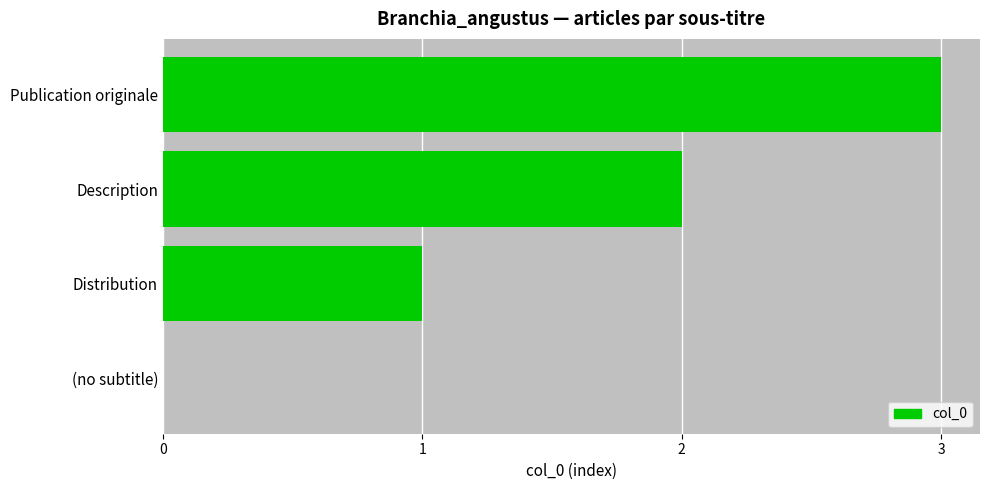

What is the maximum value shown in the chart?

3